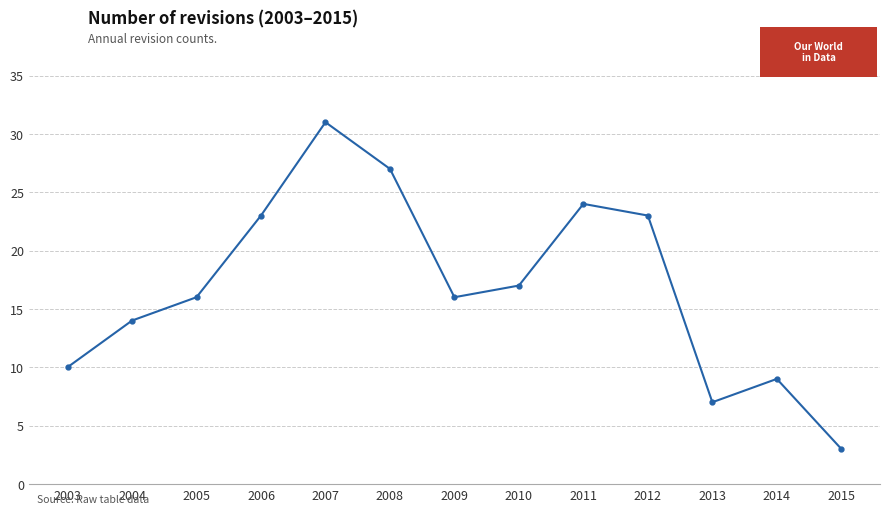

True or false: the data shows 24 at 2011.

True